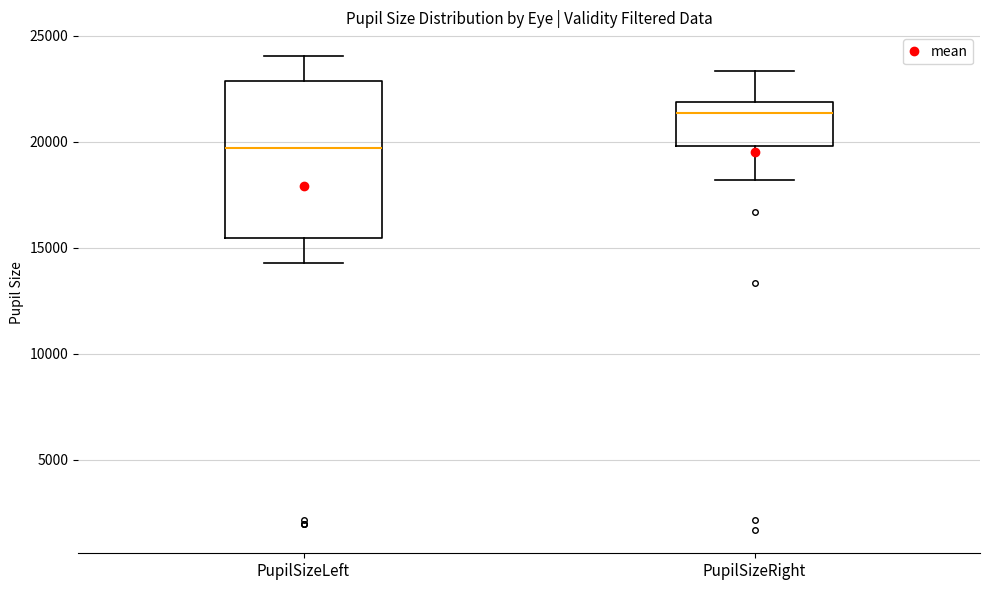

Which box is the tallest, from its lower edge to its upper edge?

PupilSizeLeft